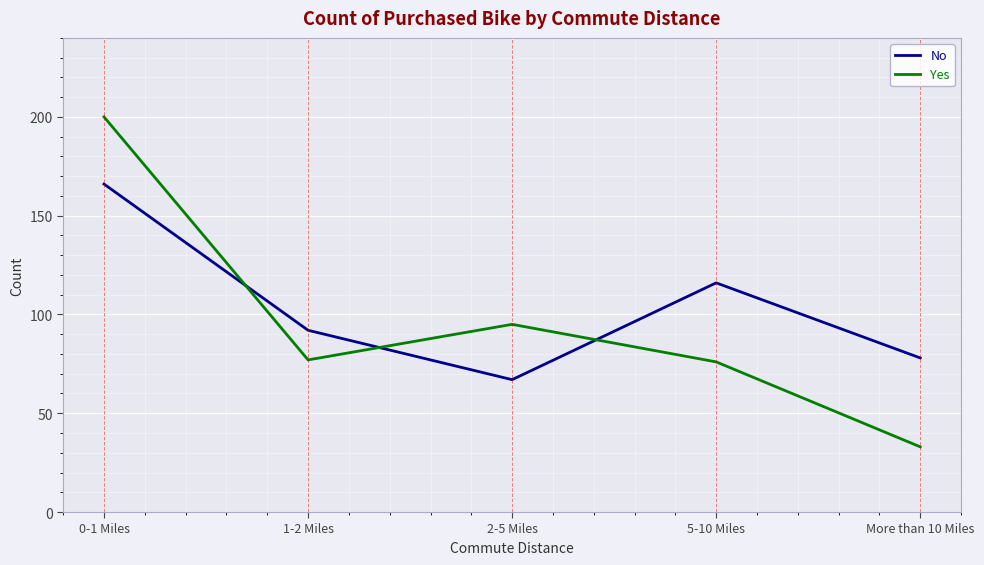

Which series has the largest total across all categories?

No